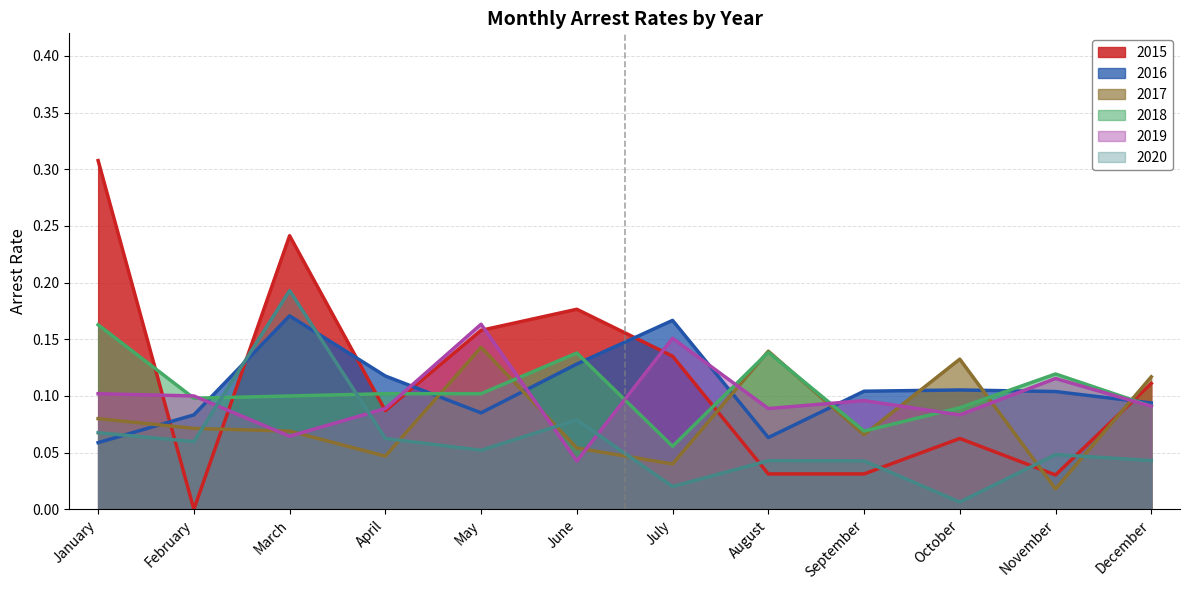

True or false: arrest_rate_2016 and arrest_rate_2017 intersect in this chart.

True